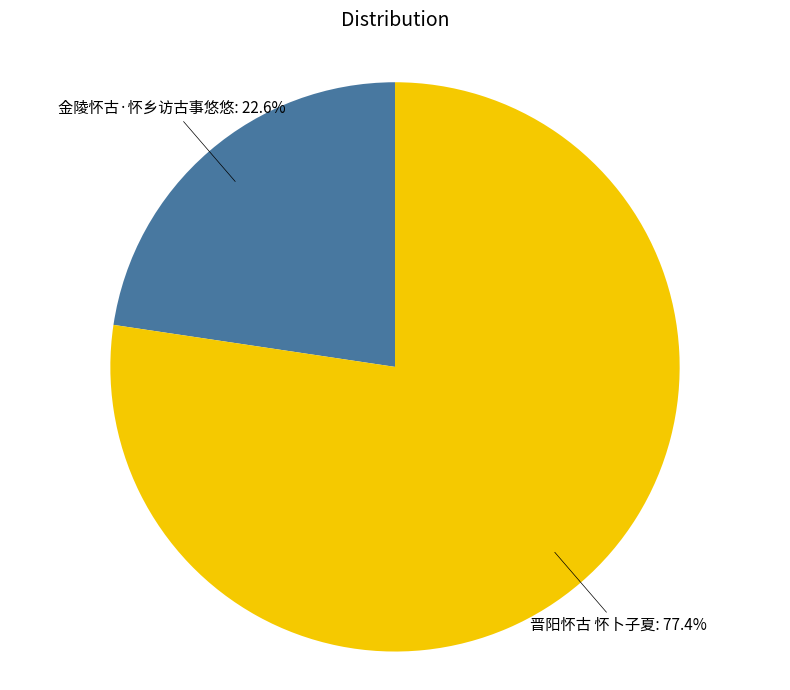

Is there a majority slice in this chart?

Yes